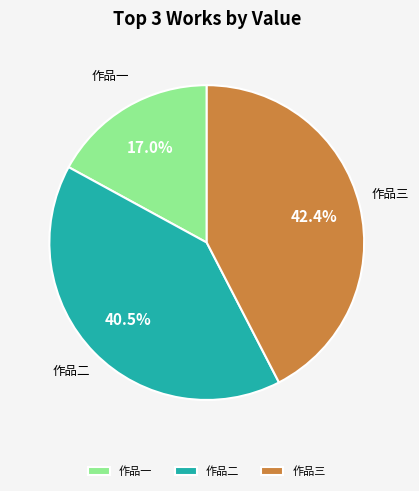

What is the ratio of the value at 作品二 to the value at 作品三?

1.0